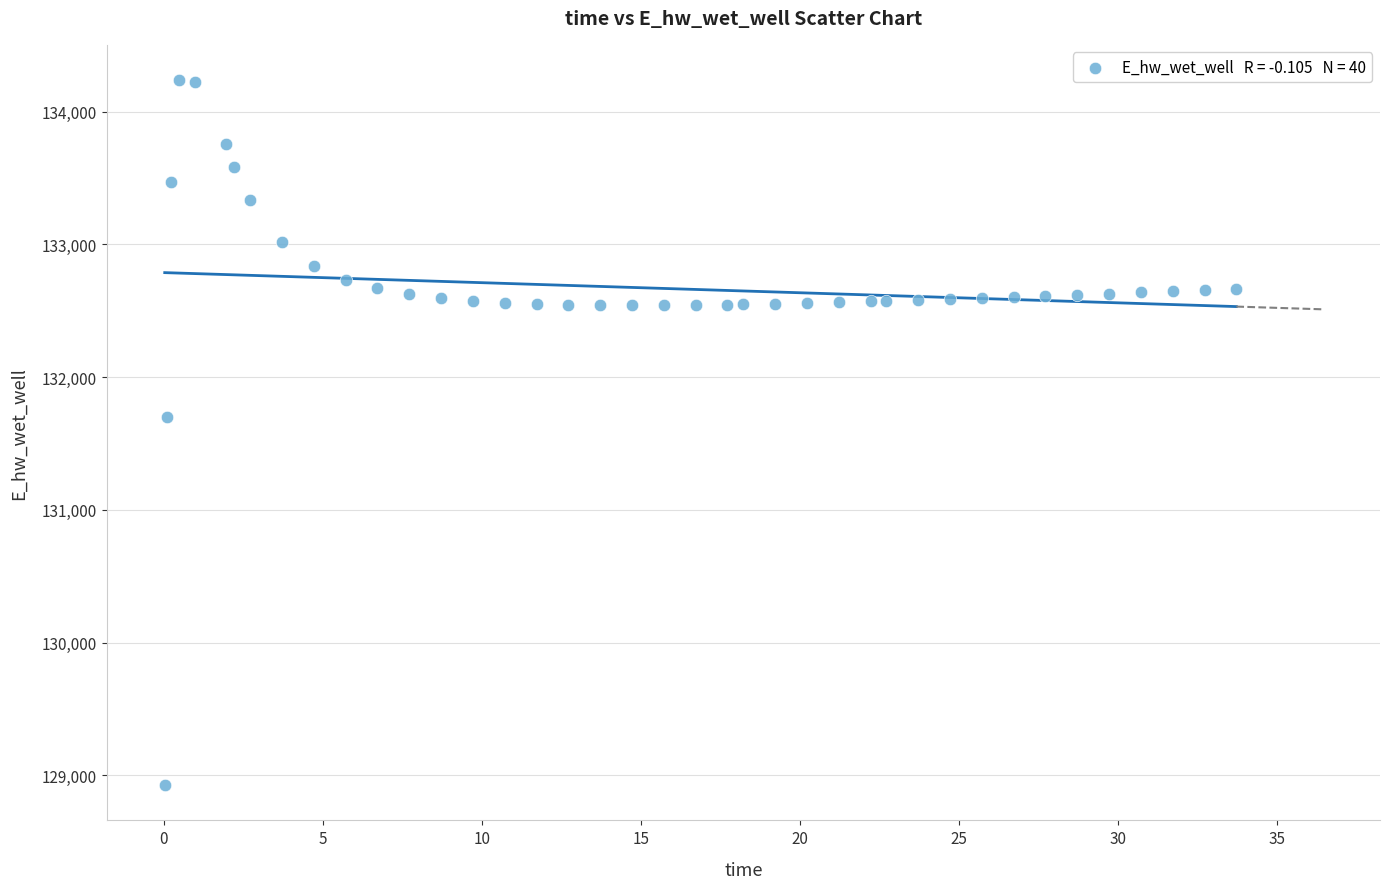

What Y value in the scatter plot is closest to 131581?

131696.6